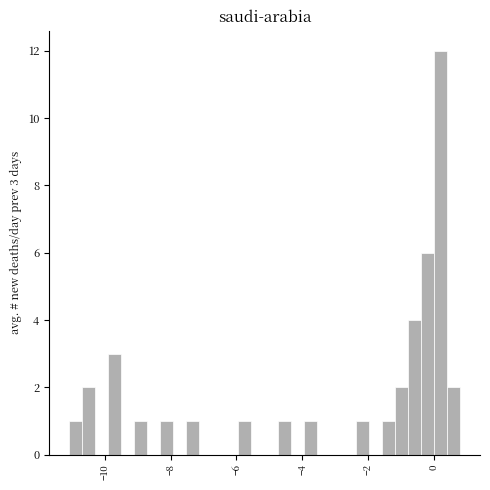

Read against the x-axis, roughly where is the centre of the tallest bar?

0.2